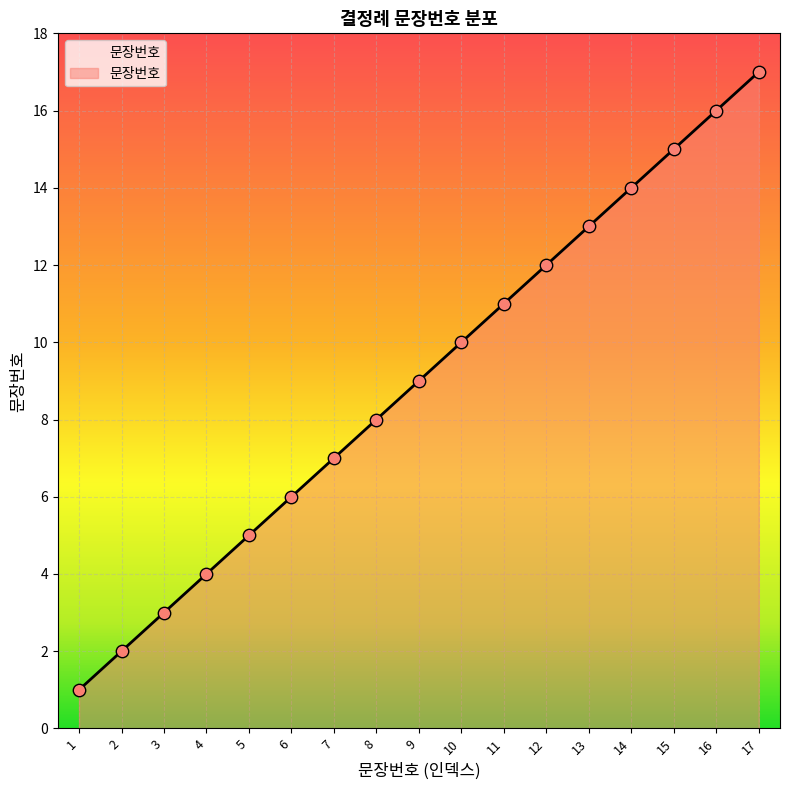

What is the change in value from 14 to 17?

+3